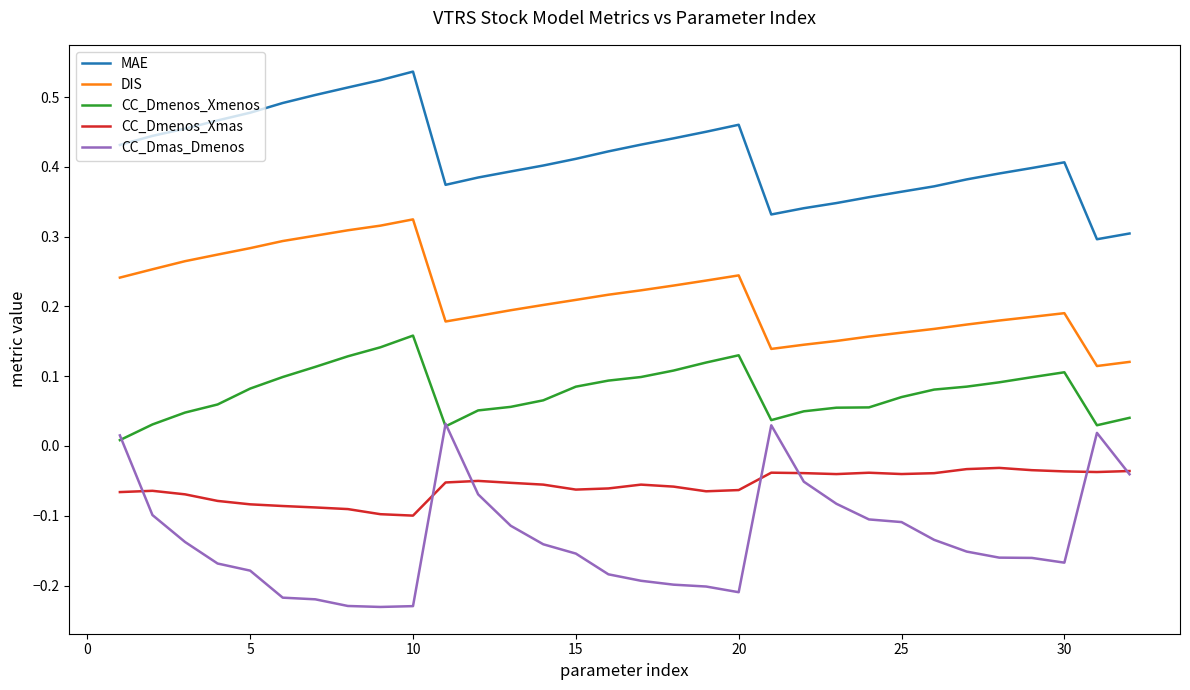

Rank the series by their maximum value, from highest to lowest.

MAE, DIS, CC_Dmenos_Xmenos, CC_Dmas_Dmenos, CC_Dmenos_Xmas